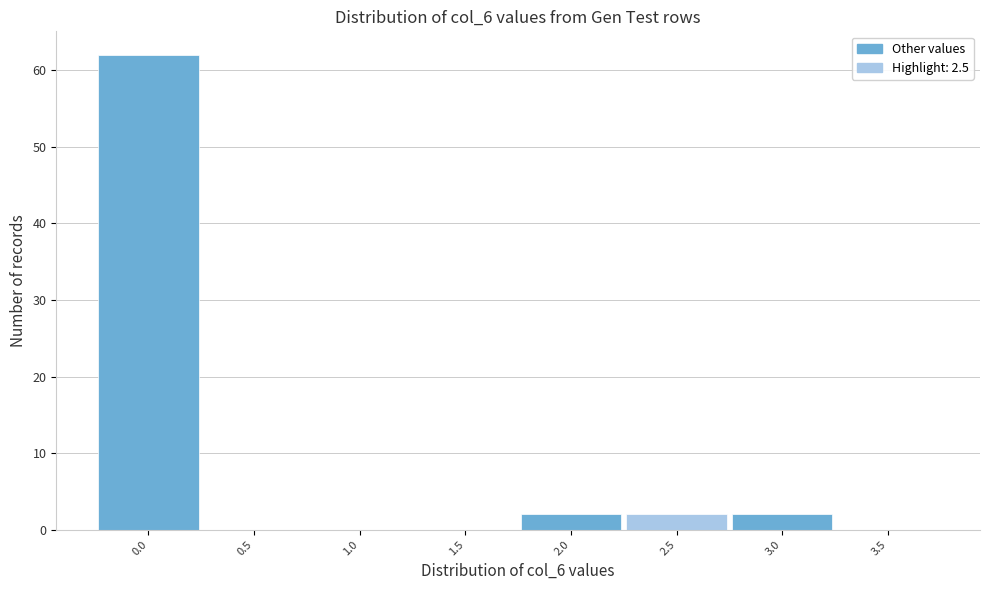

Reading left to right, transcribe this chart: for each bar, give the range it covers on the x-axis and its height. The values are not printed on the chart, so give them approximately, as read against the axis.

-0.25 to 0.25: 62
0.25 to 0.75: 0
0.75 to 1.25: 0
1.25 to 1.75: 0
1.75 to 2.25: 2
2.25 to 2.75: 2
2.75 to 3.25: 2
3.25 to 3.75: 0